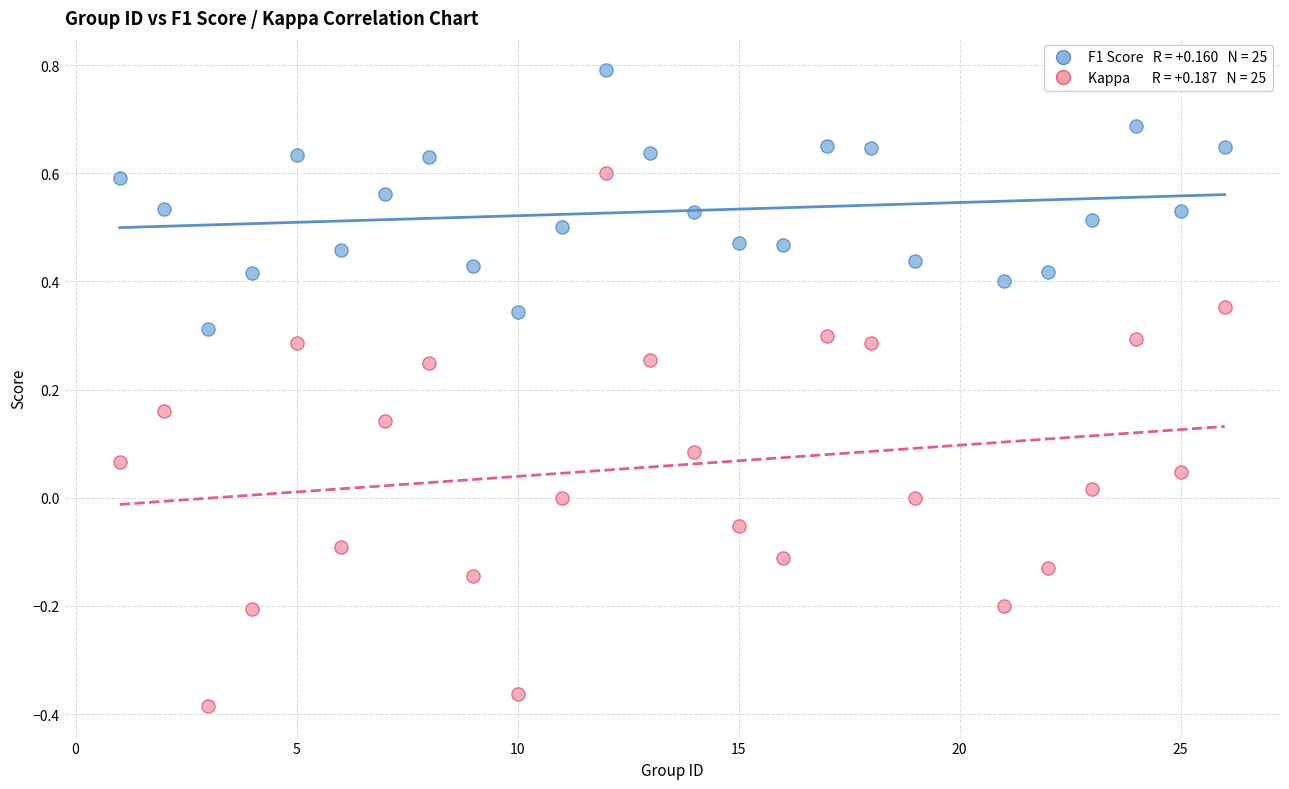

Across all data points, what is the range of Y values (max minus min)?

1.2